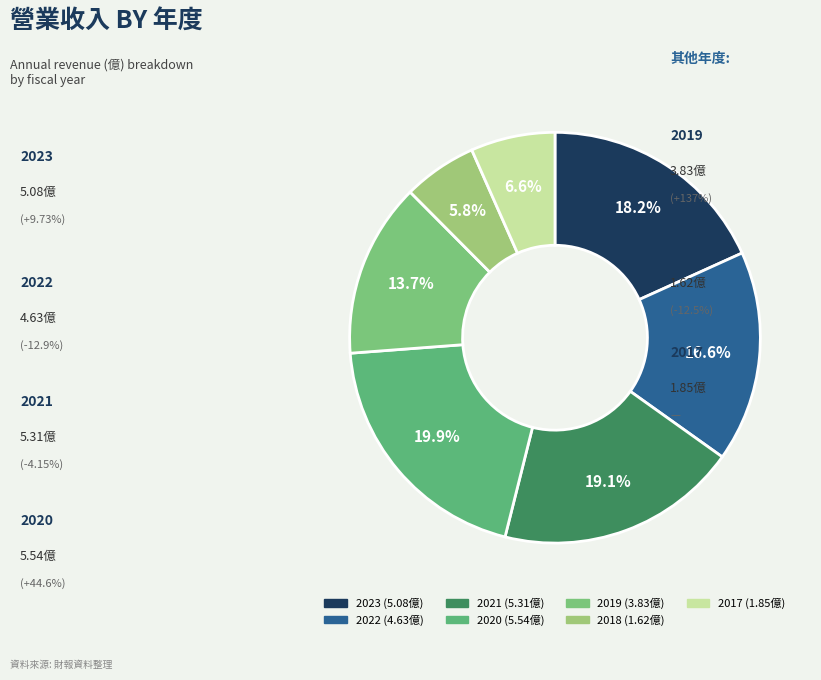

Rank the categories by value from highest to lowest.

2020, 2021, 2023, 2022, 2019, 2017, 2018